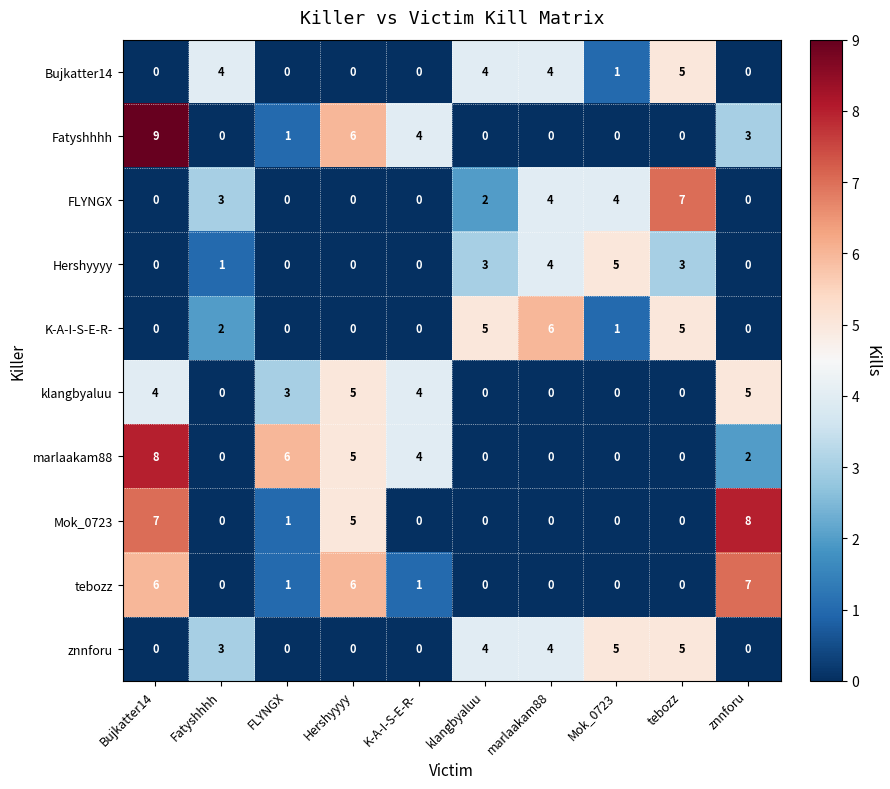

What is the highest value of the marlaakam88 series?

8